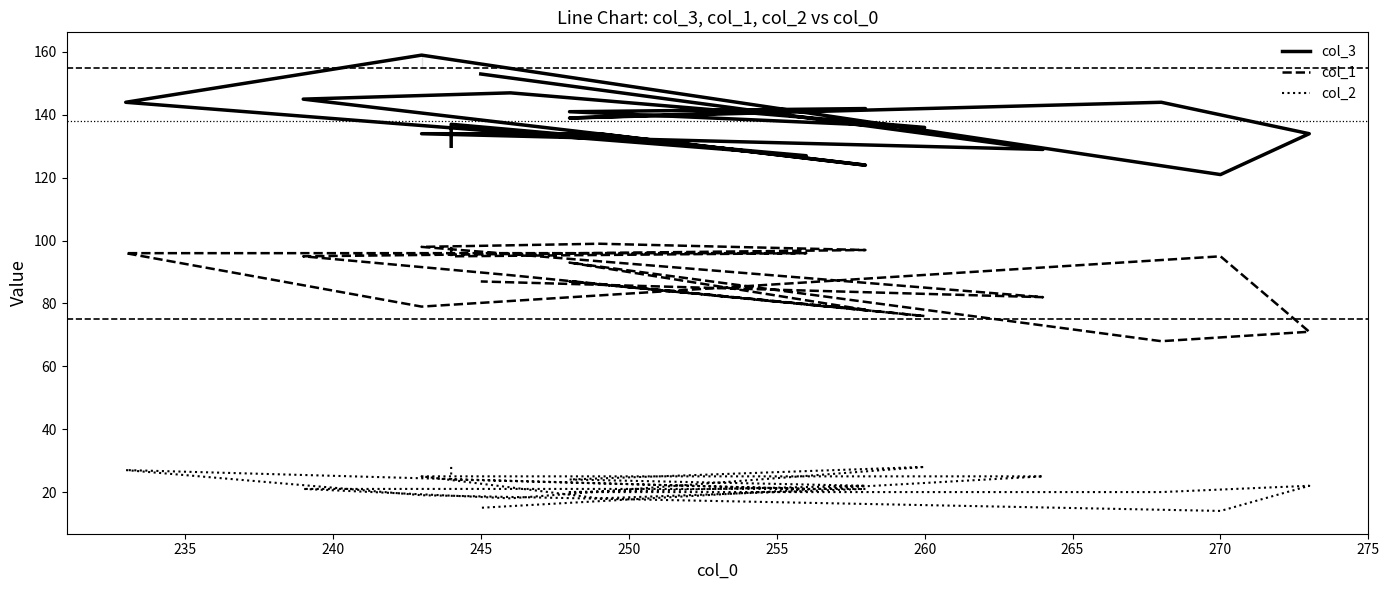

What are all the series names shown in the legend?

col_3, col_1, col_2